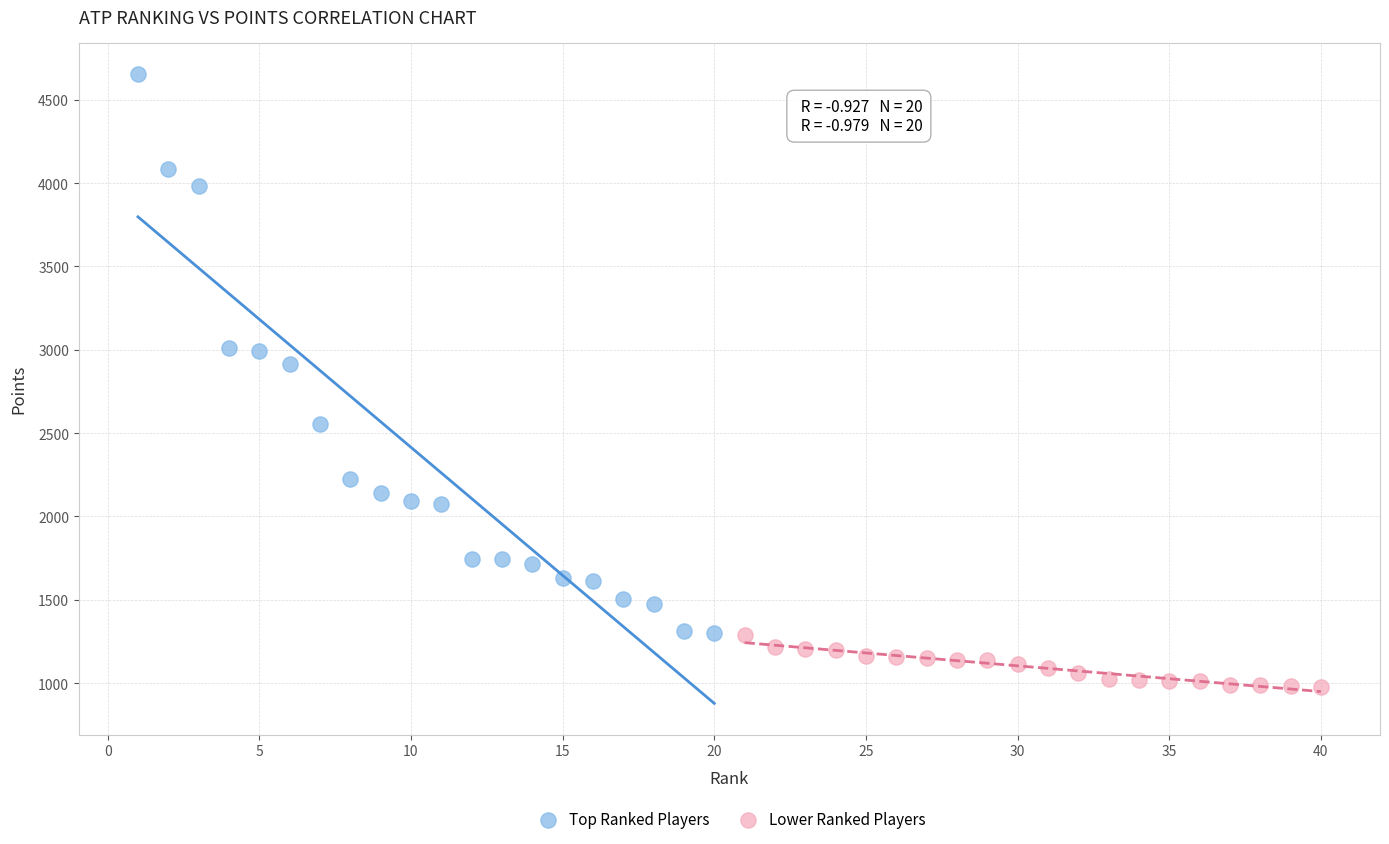

Which series reaches the maximum Y coordinate?

Top Ranked Players